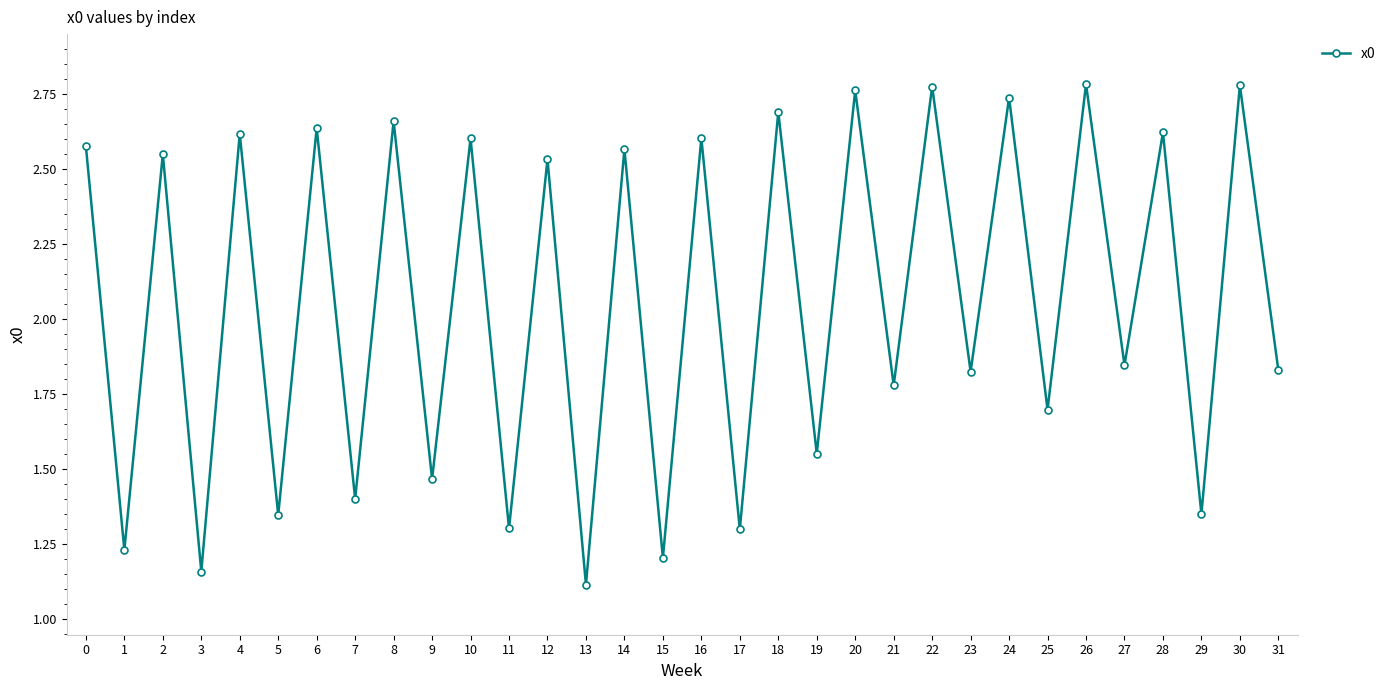

What is the average value?

2.1